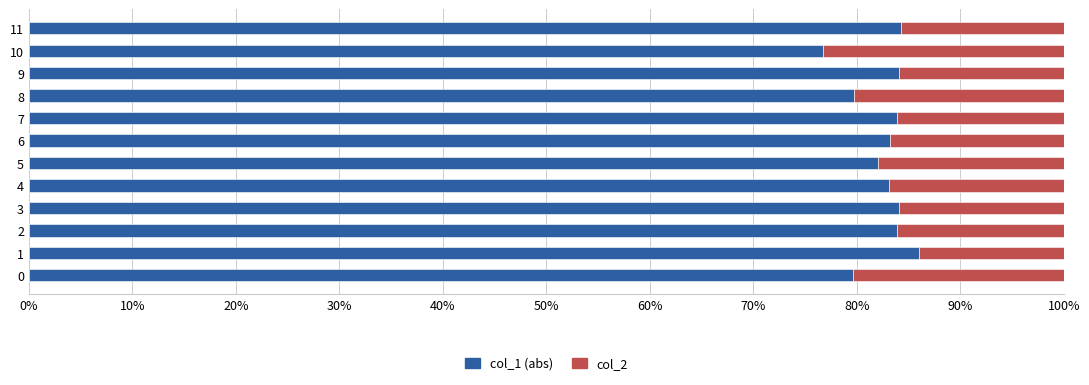

Which category has the lowest value in the col_1 (abs) series?

10